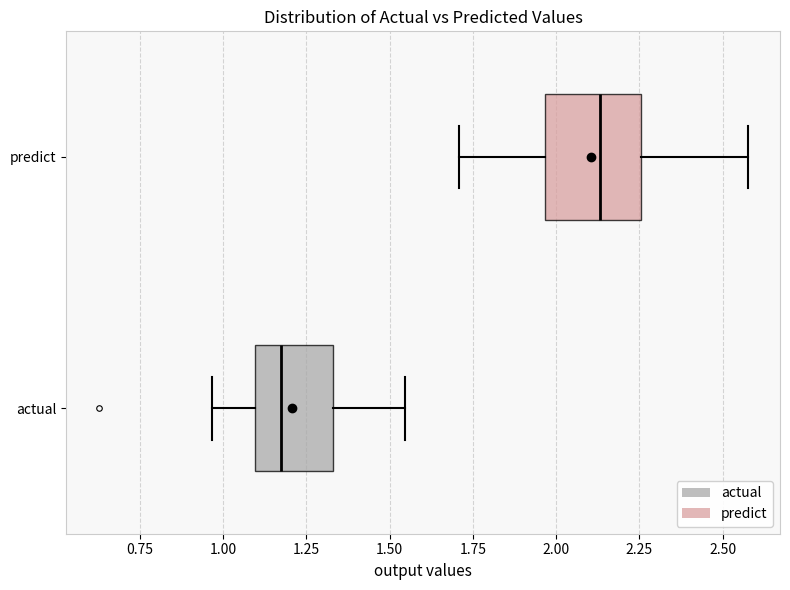

Where is the left edge of the box for predict on the x-axis? The values are not printed on the chart, so give them approximately, as read against the axis.

1.95